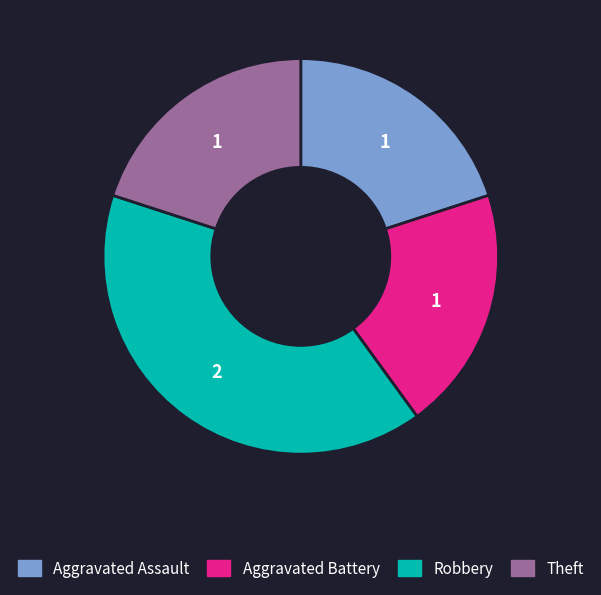

Is the sum of Aggravated Battery and Theft greater than half?

No